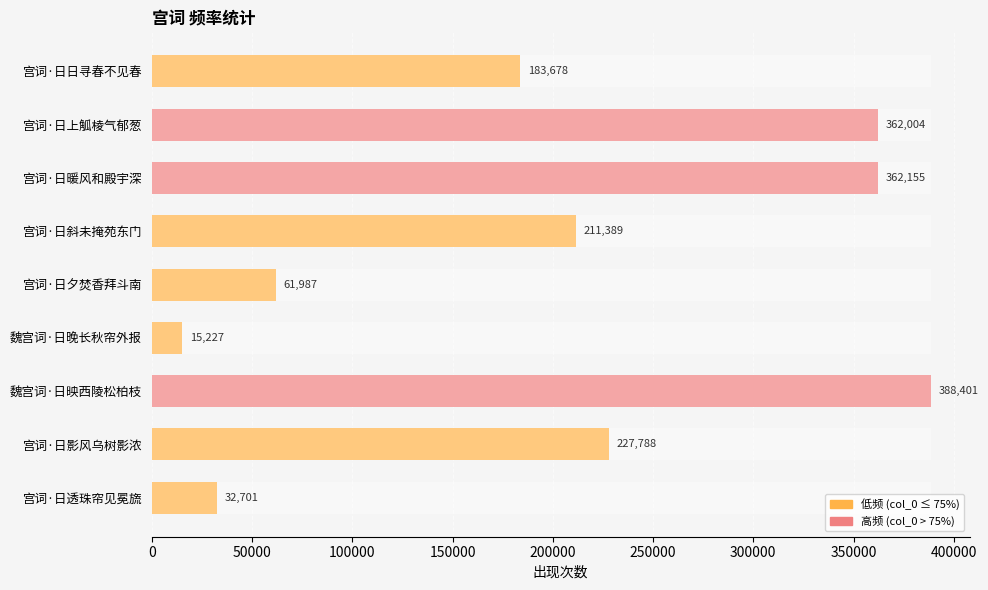

What is the sum of the values at 宫词·日上觚棱气郁葱 and 宫词·日斜未掩苑东门?

573393